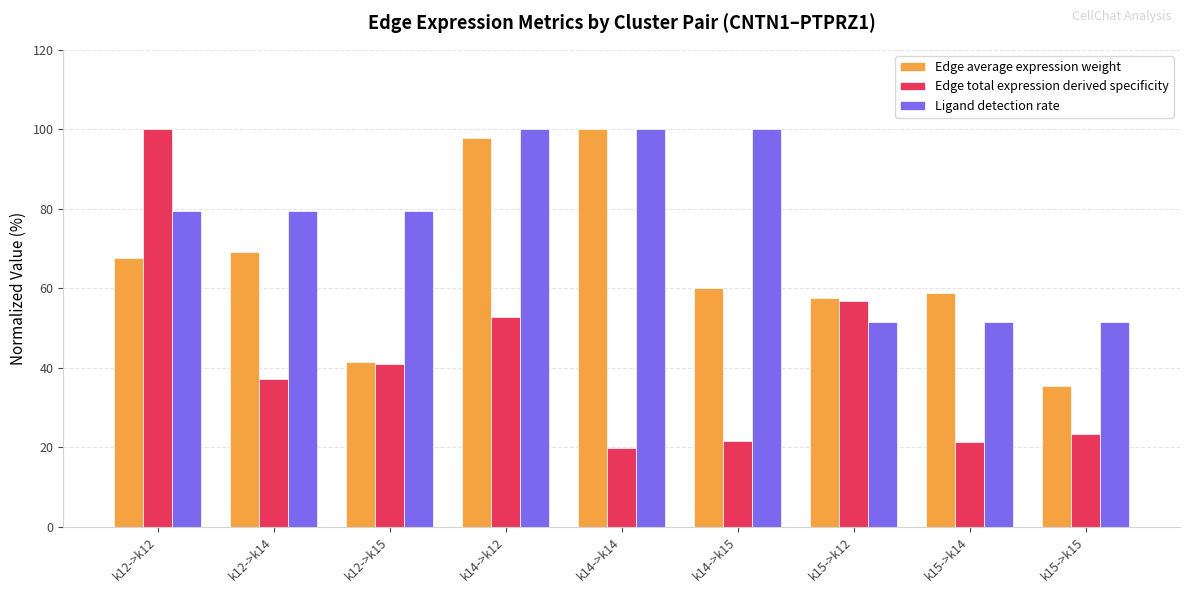

What position from the left is k15->k12?

7